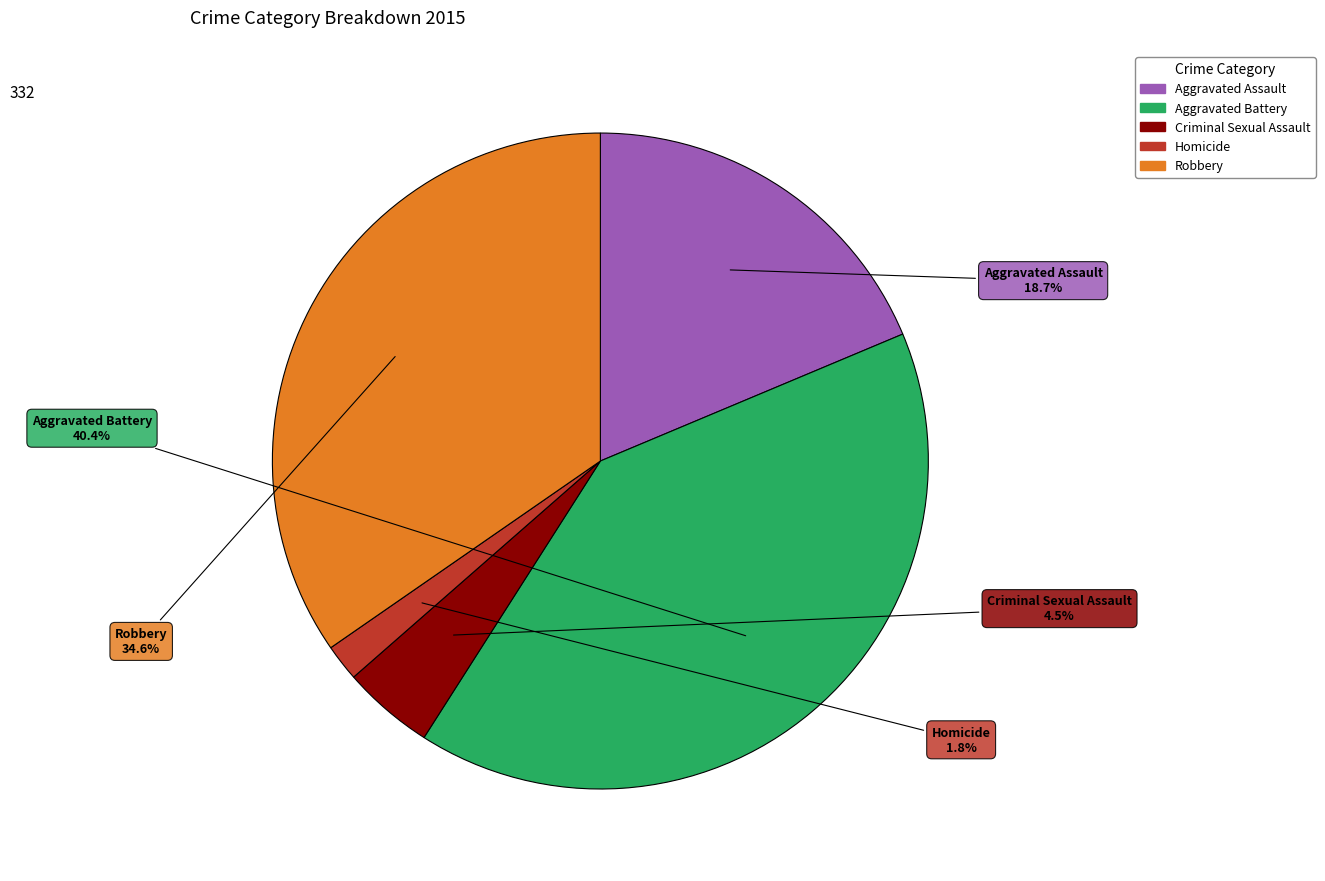

To the nearest percent, what is the average slice percentage?

20%